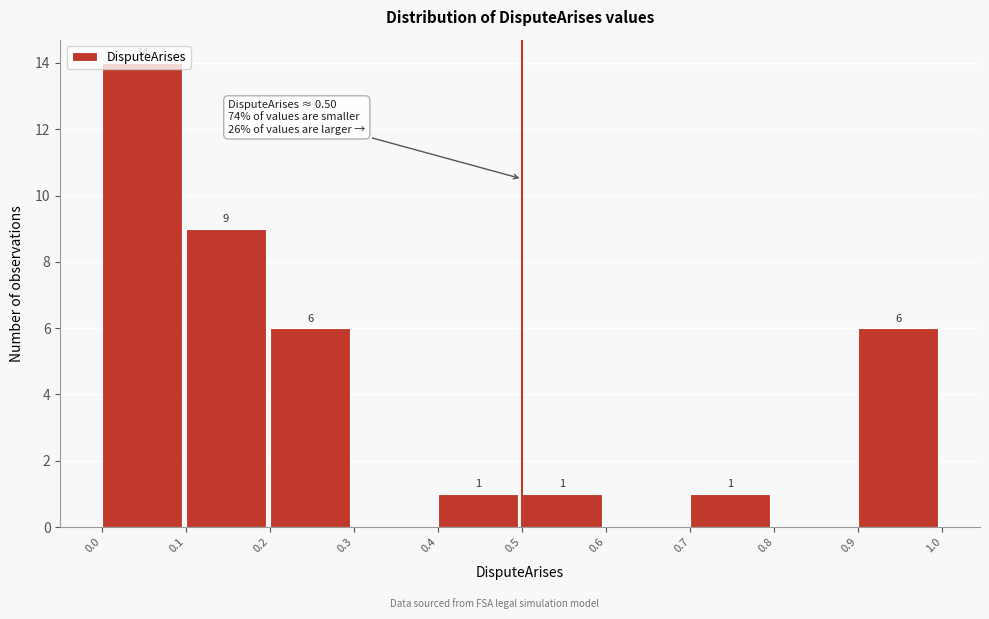

Which range on the x-axis has the tallest bar?

0.0 to 0.1